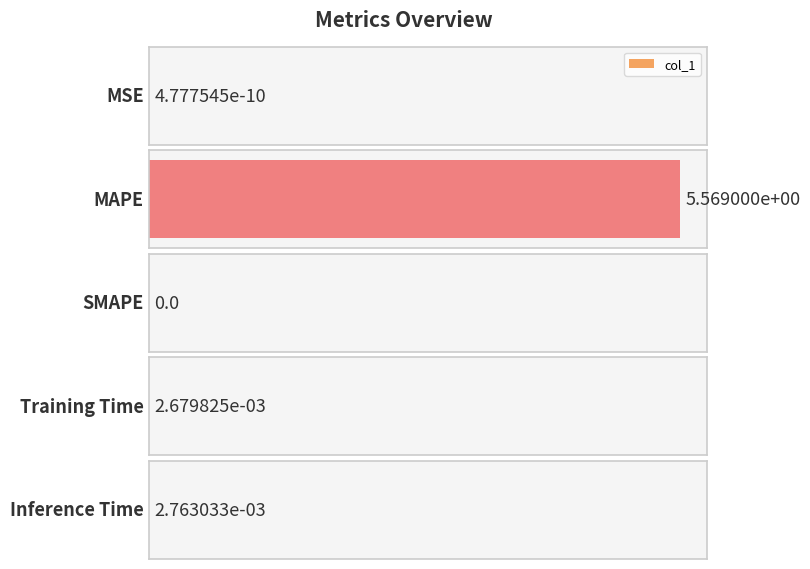

What is the label of the 4th bar from the right?

MAPE